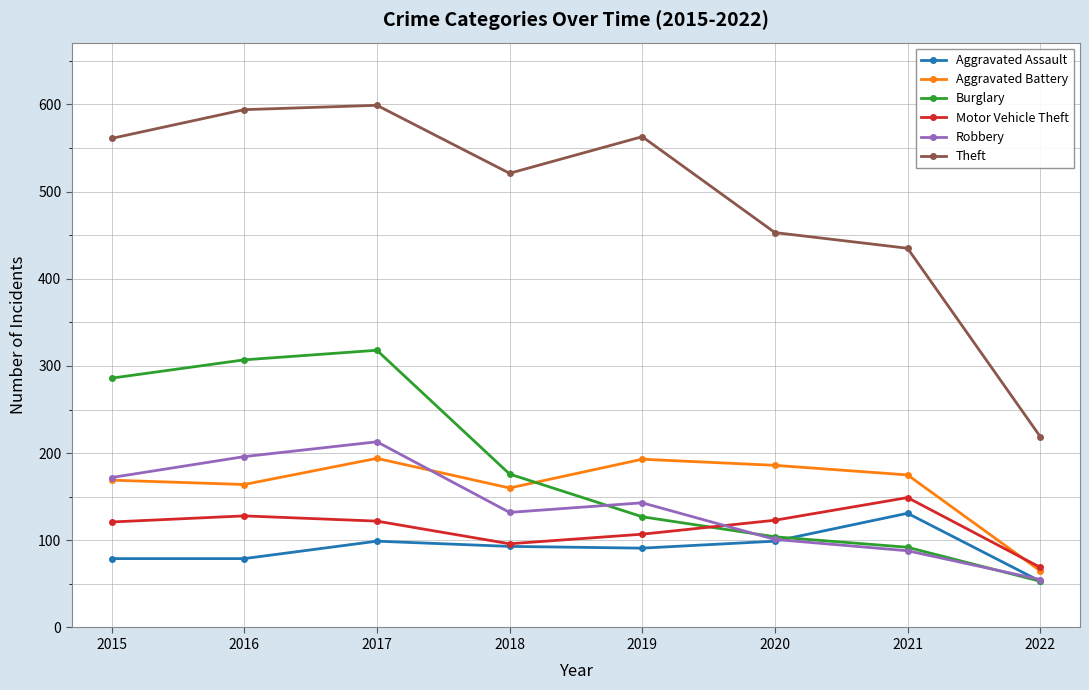

True or false: Theft and Aggravated Assault intersect in this chart.

False